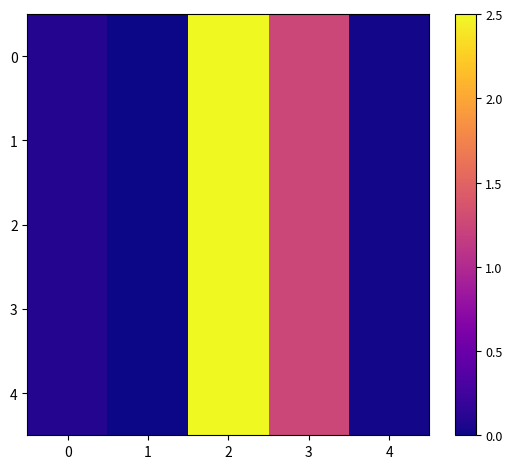

The value of 3 at 1 is 0.0. True or false?

True